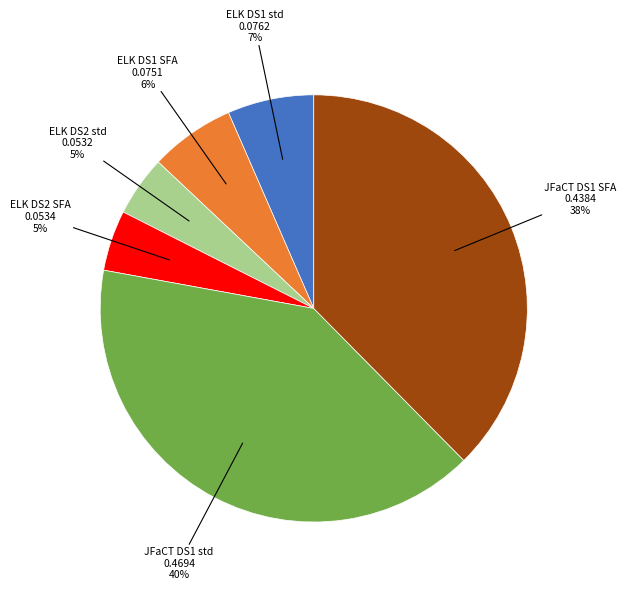

Is there any slice that represents more than half of the pie?

No